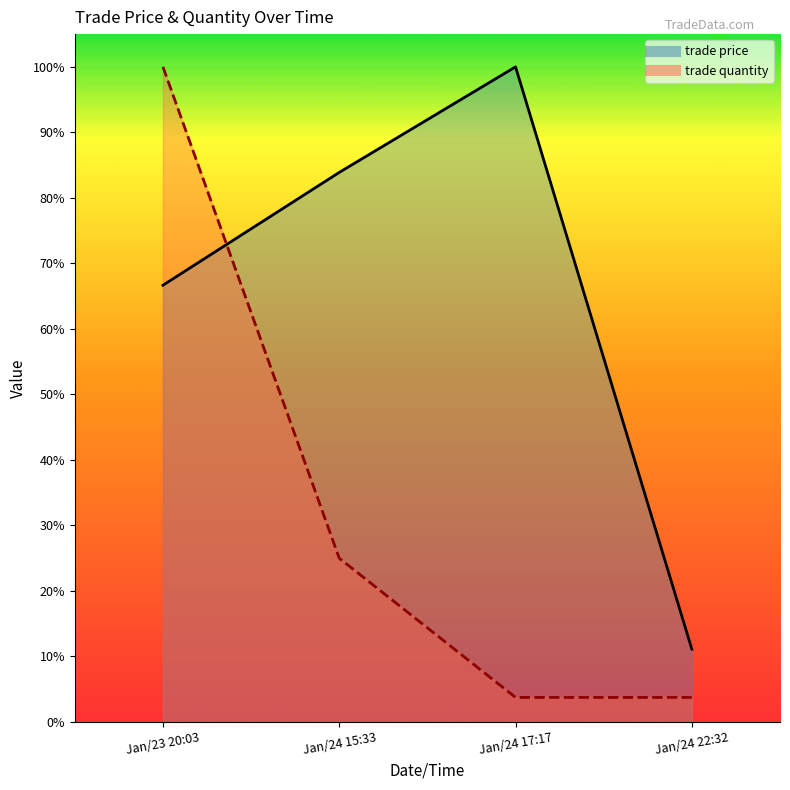

What is the maximum value shown in the chart?

100.0